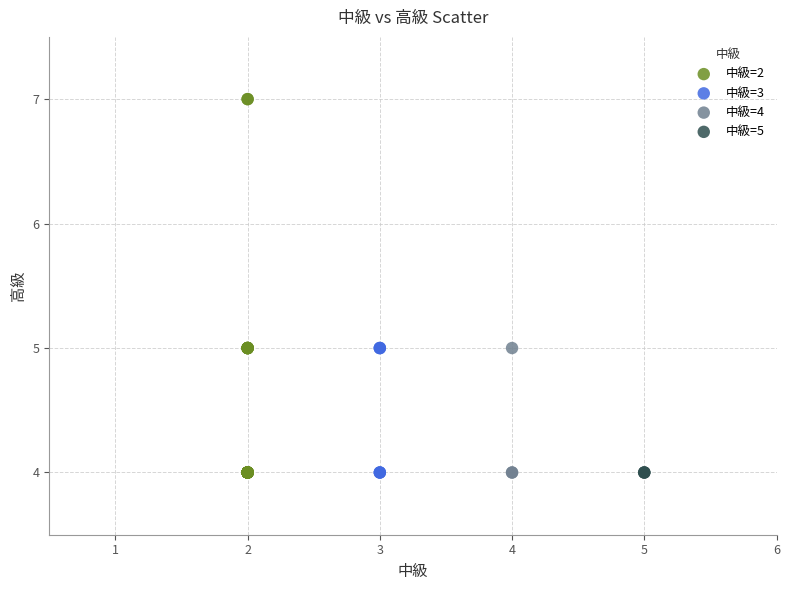

Which series reaches the maximum Y coordinate?

中級=2